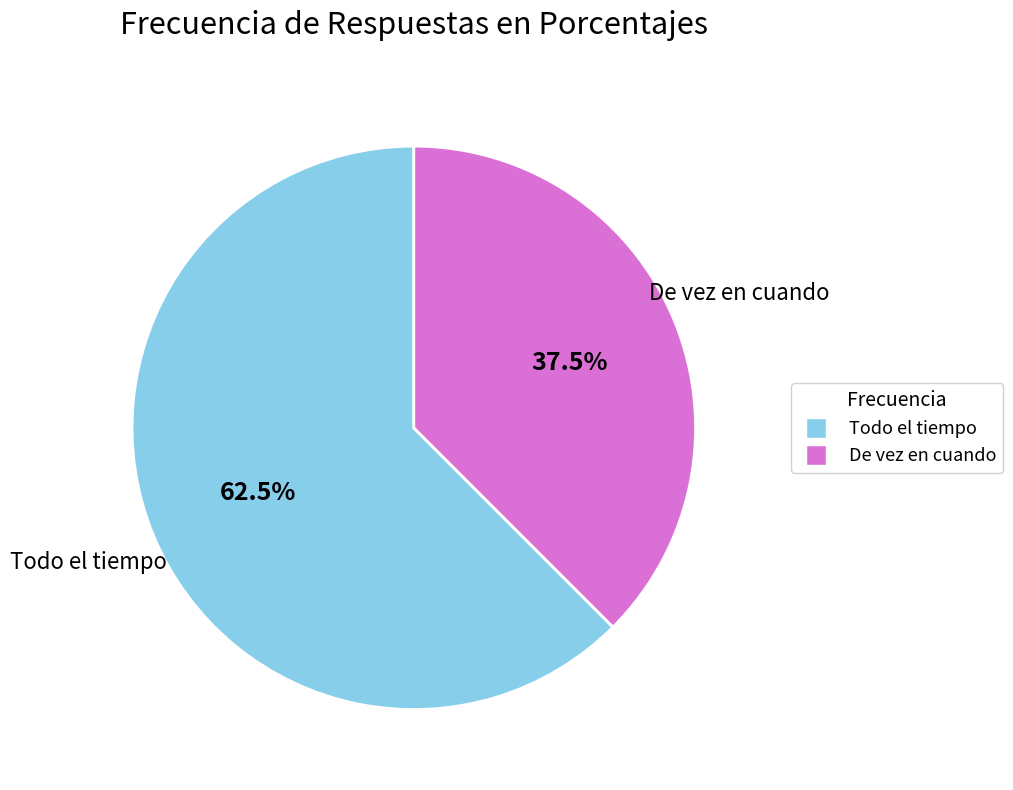

Is there a majority slice in this chart?

Yes